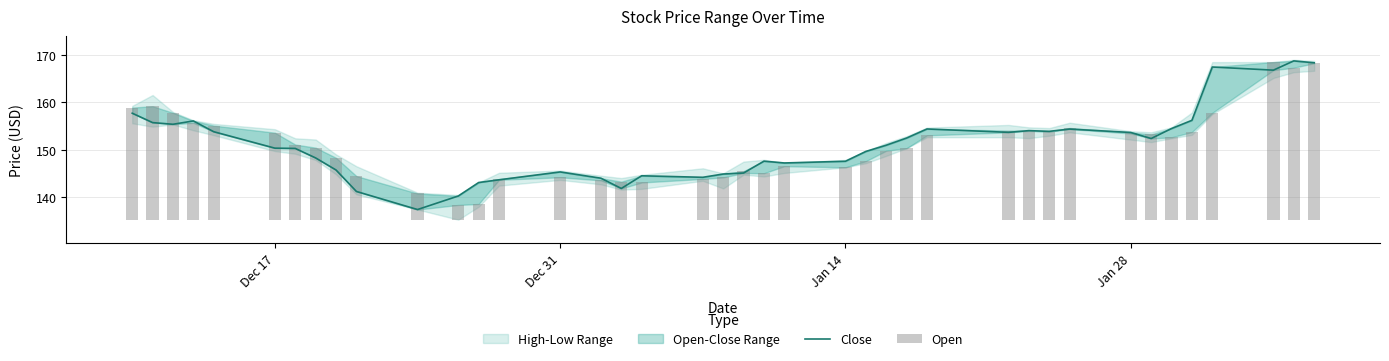

Does the chart contain stacked bars?

No